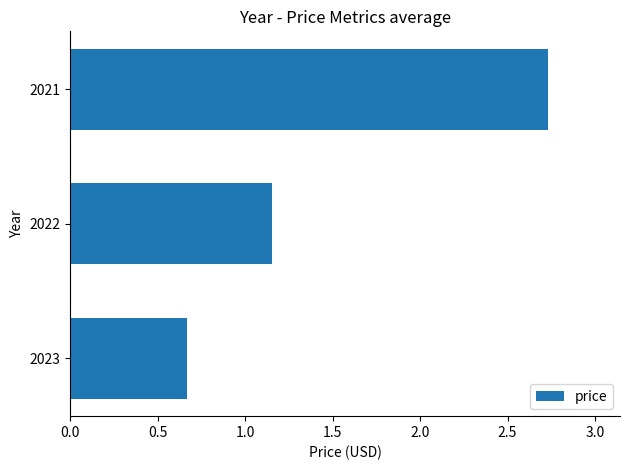

Where is the data nearest to the value 1?

2022